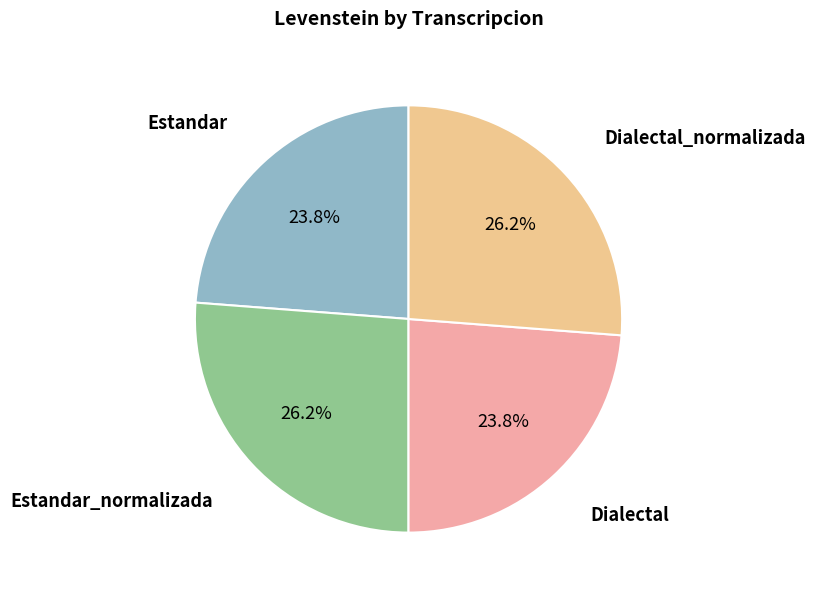

Is there a majority slice in this chart?

No